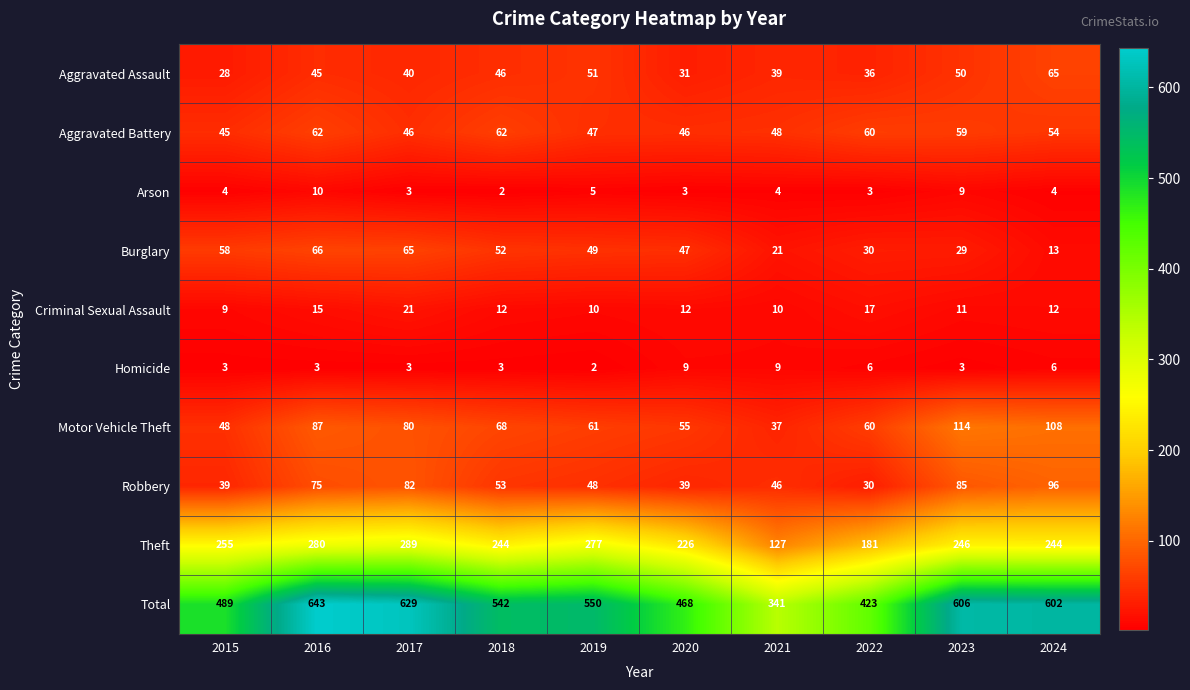

At which label does Motor Vehicle Theft reach its peak?

2023